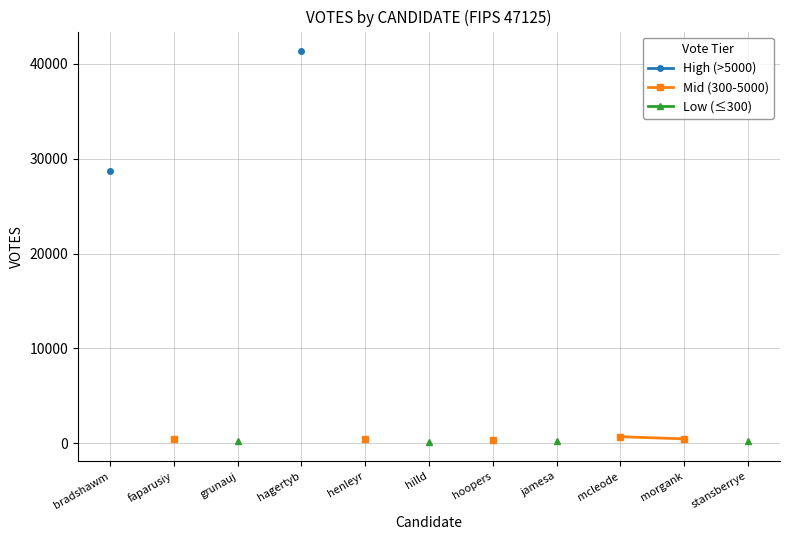

At how many categories does at least one series exceed 19239?

2